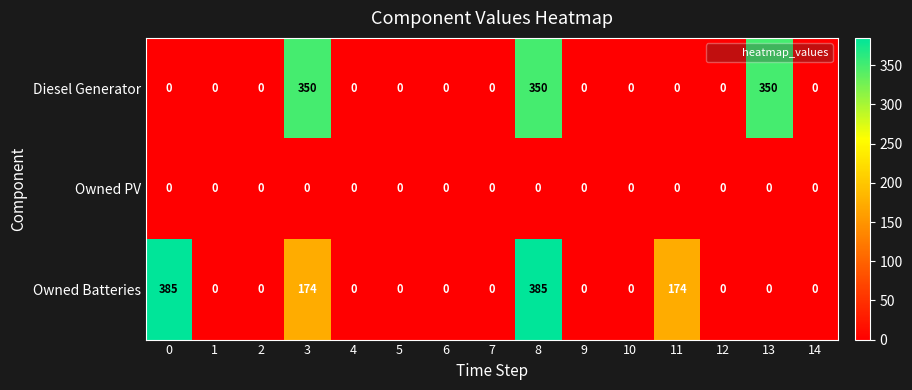

The value of Owned Batteries at 13 is -136. True or false?

False